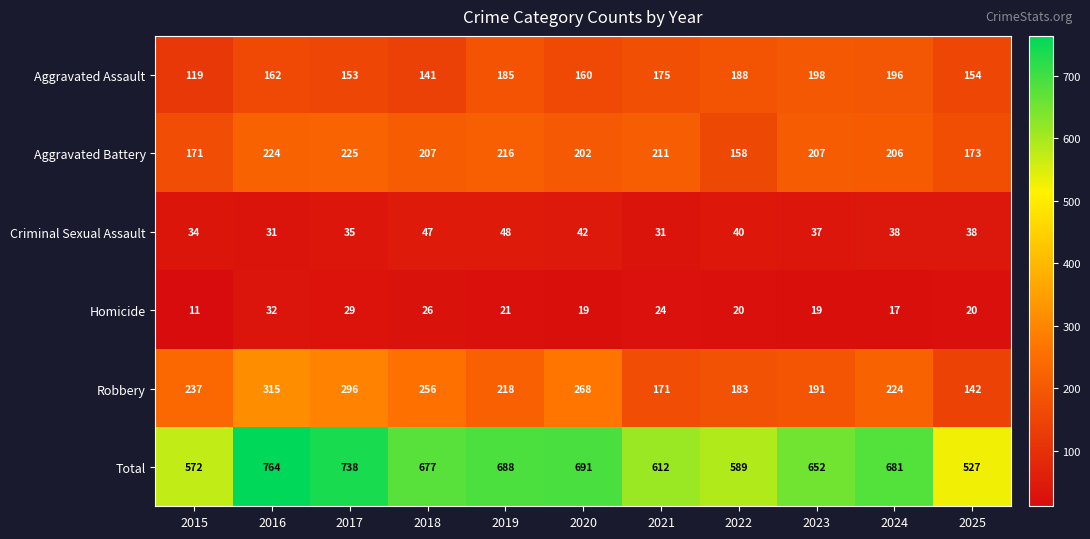

The Total series shows 1108 at 2016. True or false?

False